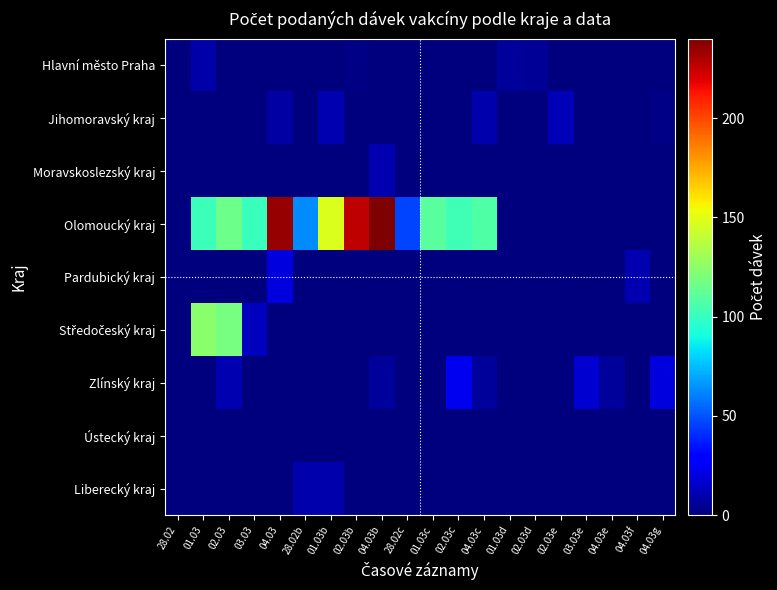

Between 28.02 and 03.03e, which series saw the biggest shift?

Zlínský kraj